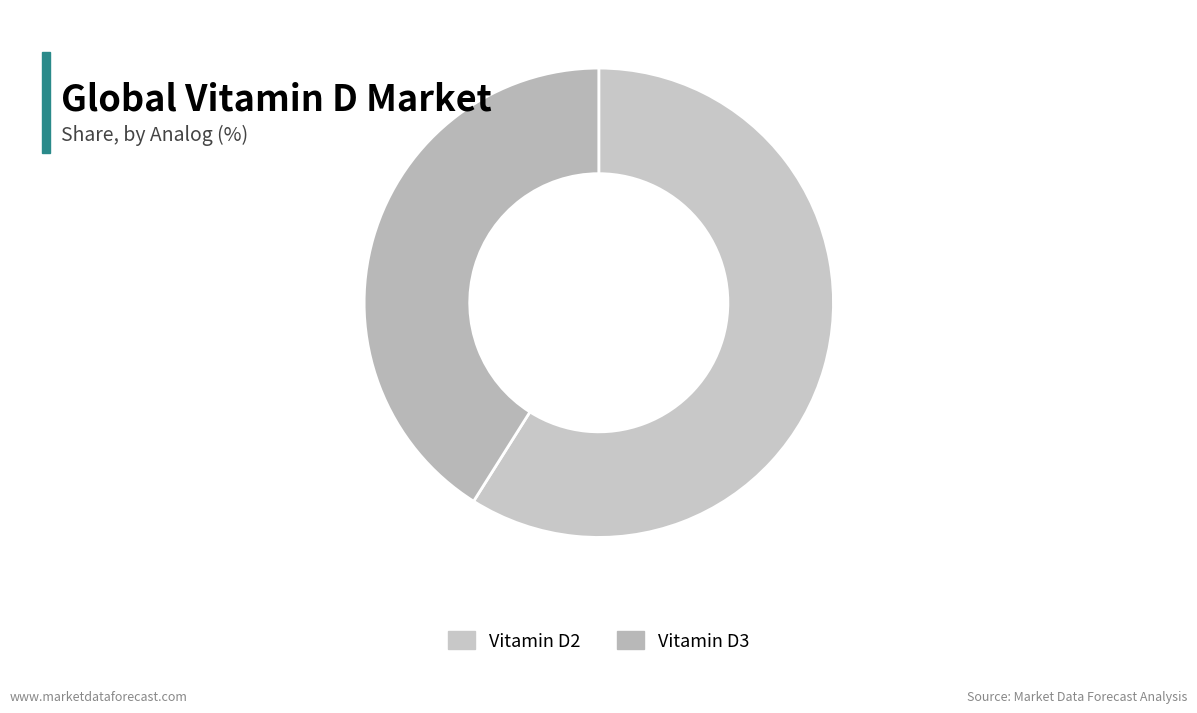

How many segments does this pie chart have?

2